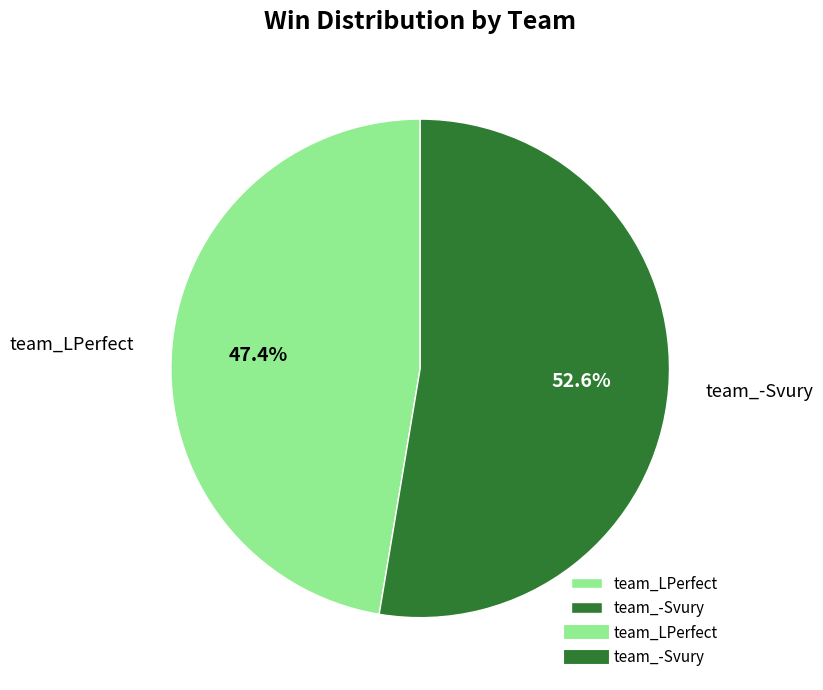

Between team_-Svury and team_LPerfect, which is larger?

team_-Svury